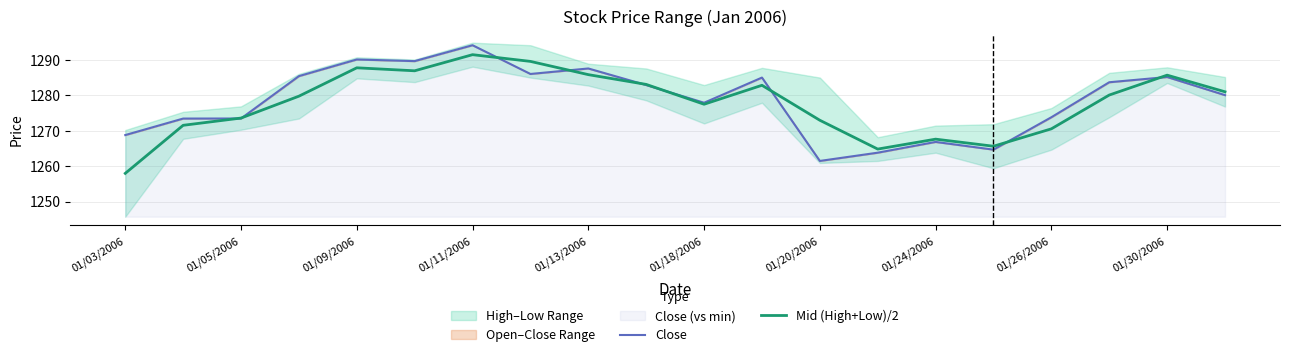

What is the smallest value displayed?

1258.0